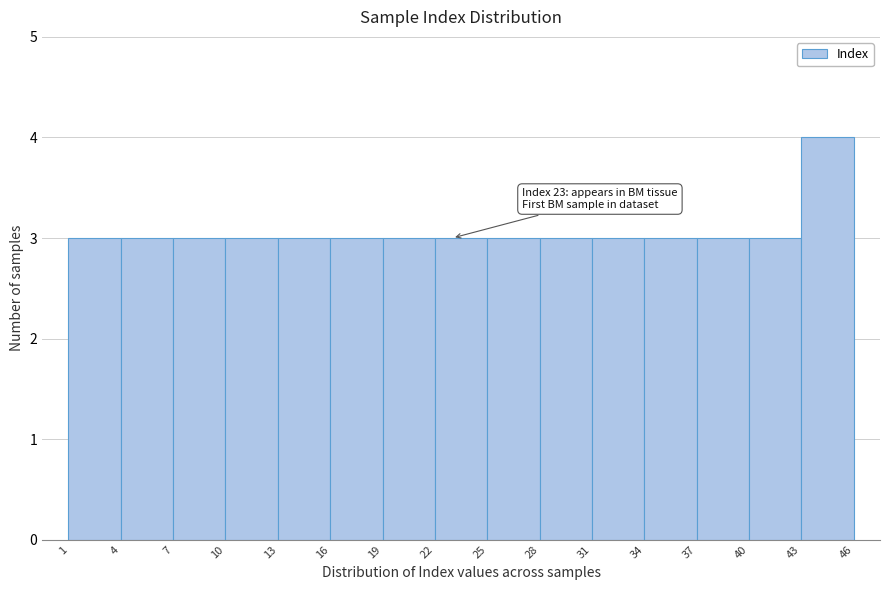

Which range on the x-axis has the tallest bar?

43 to 46